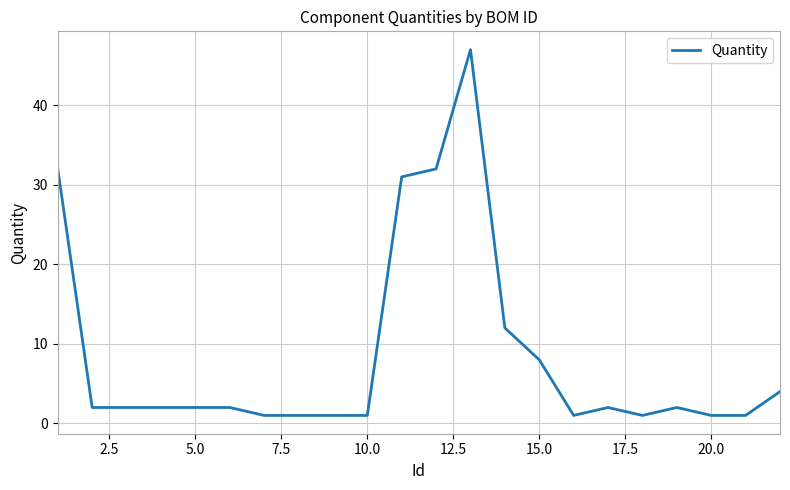

What is the difference between the maximum and minimum values?

46